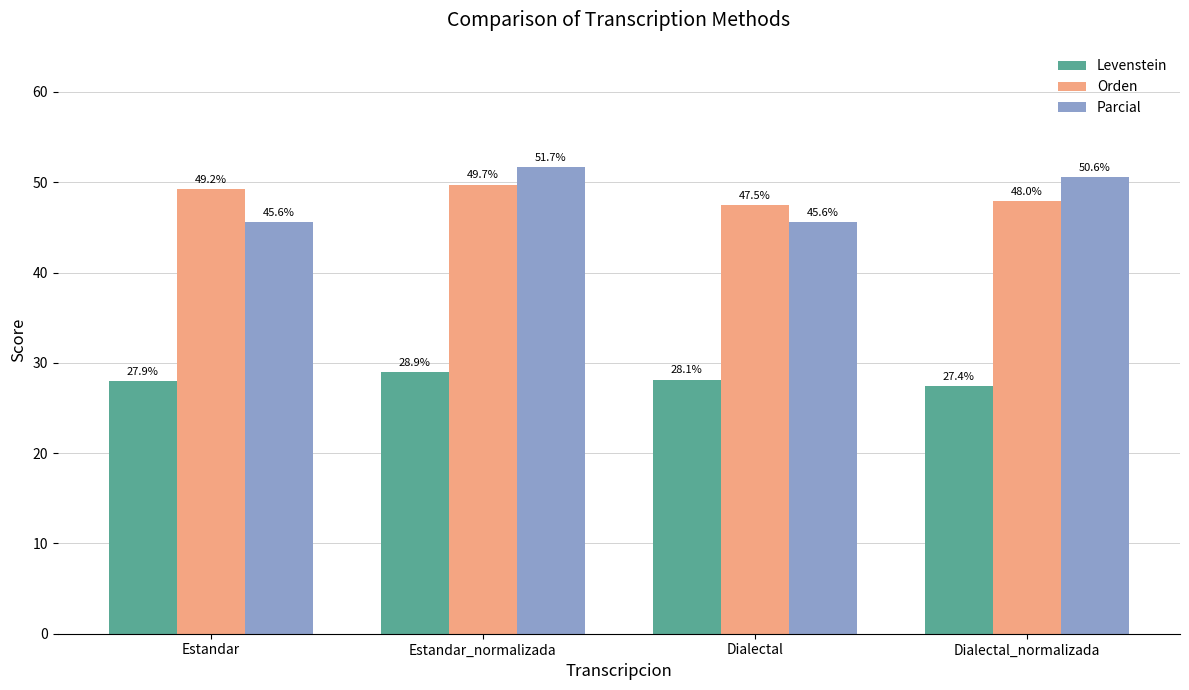

Reading right to left, extract all data points from this chart.

Levenstein: Dialectal_normalizada=27.4	Dialectal=28.1	Estandar_normalizada=28.9	Estandar=27.9
Orden: Dialectal_normalizada=48.0	Dialectal=47.5	Estandar_normalizada=49.7	Estandar=49.2
Parcial: Dialectal_normalizada=50.6	Dialectal=45.6	Estandar_normalizada=51.7	Estandar=45.6